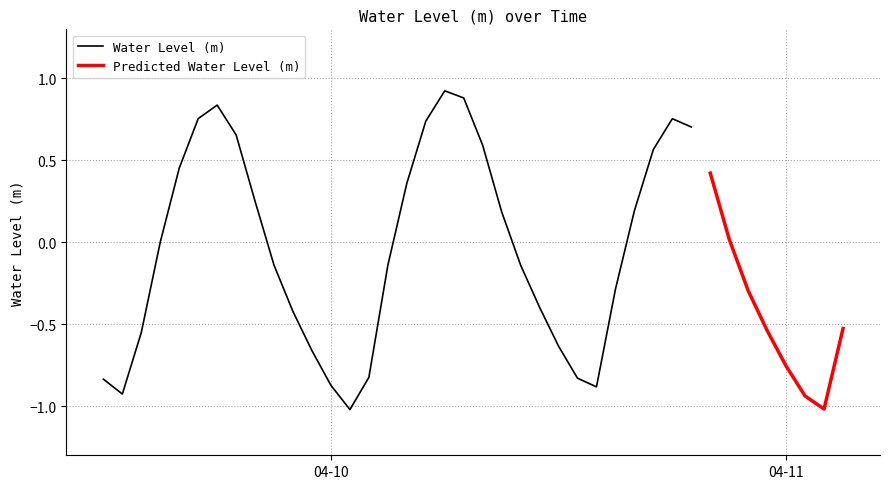

Where does the data first go above 0?

2024-04-09 15:00:00